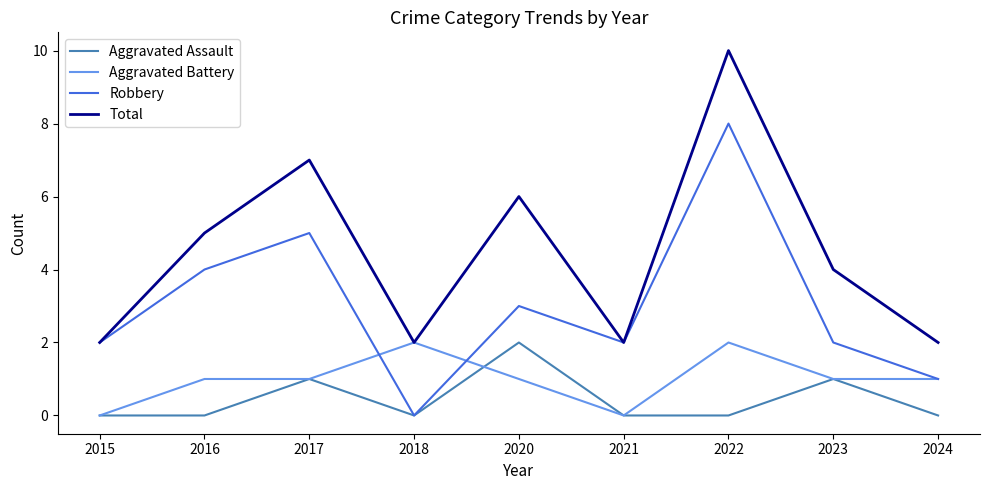

Rank the series at 2016 from lowest to highest value.

Aggravated Assault, Aggravated Battery, Robbery, Total